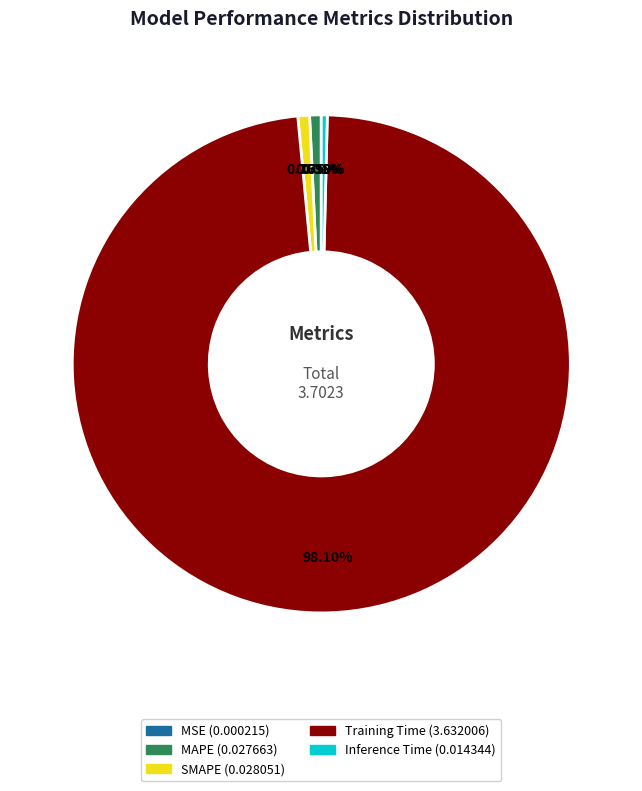

What is the largest slice in the pie chart?

Training Time